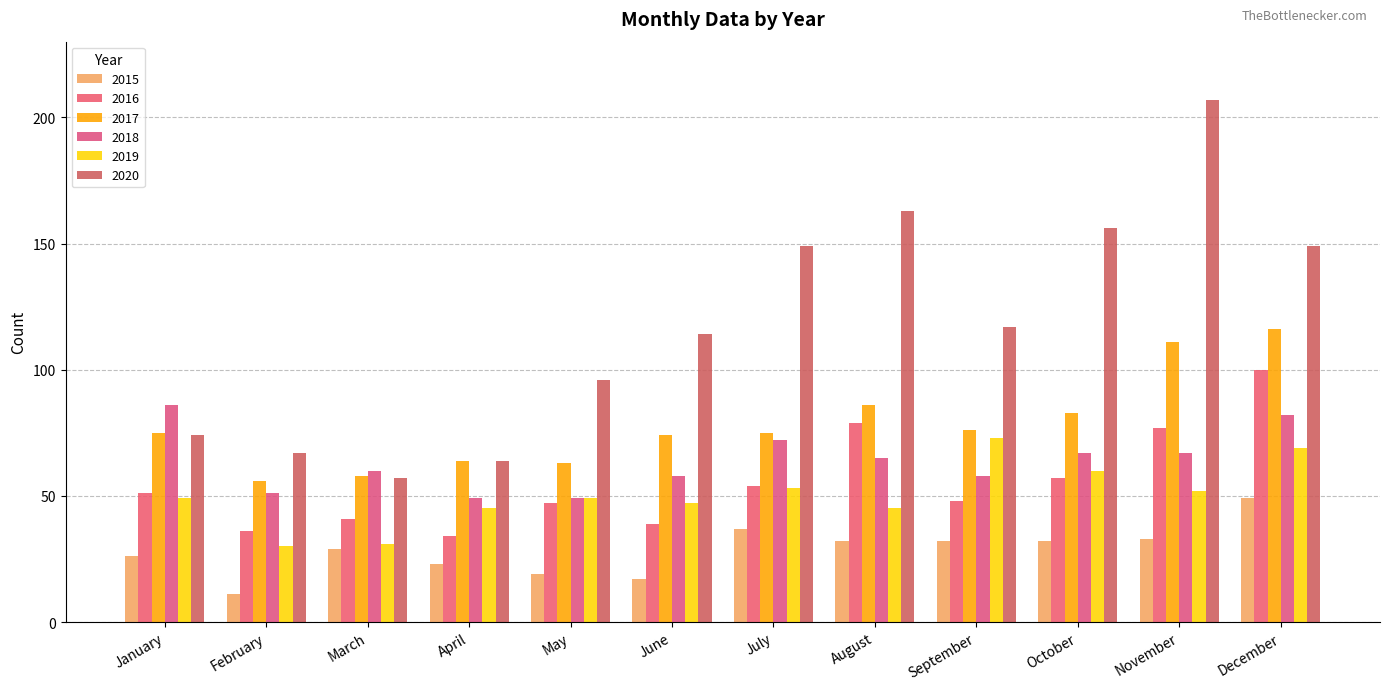

The 2017 series shows 76 at September. True or false?

True